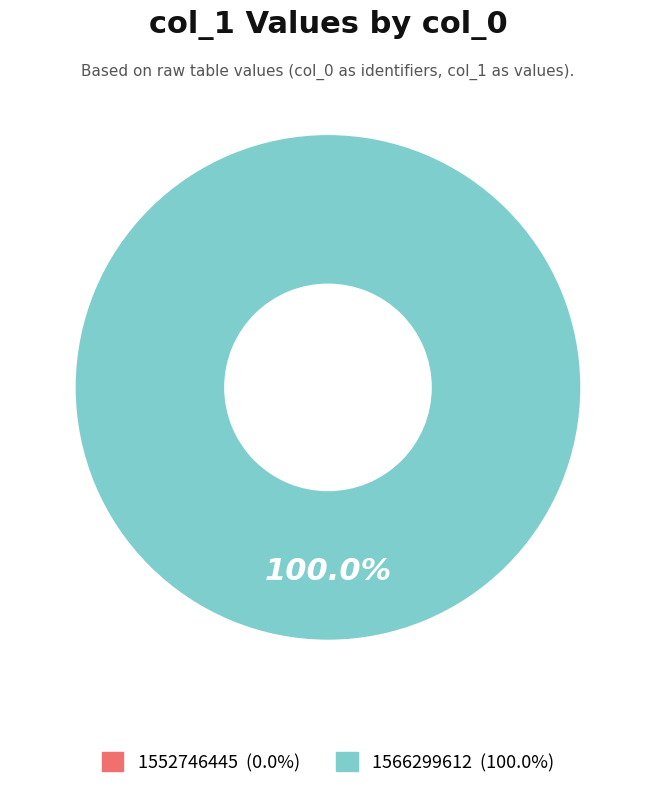

What percentage is NOT represented by 1552746445?

100.0%